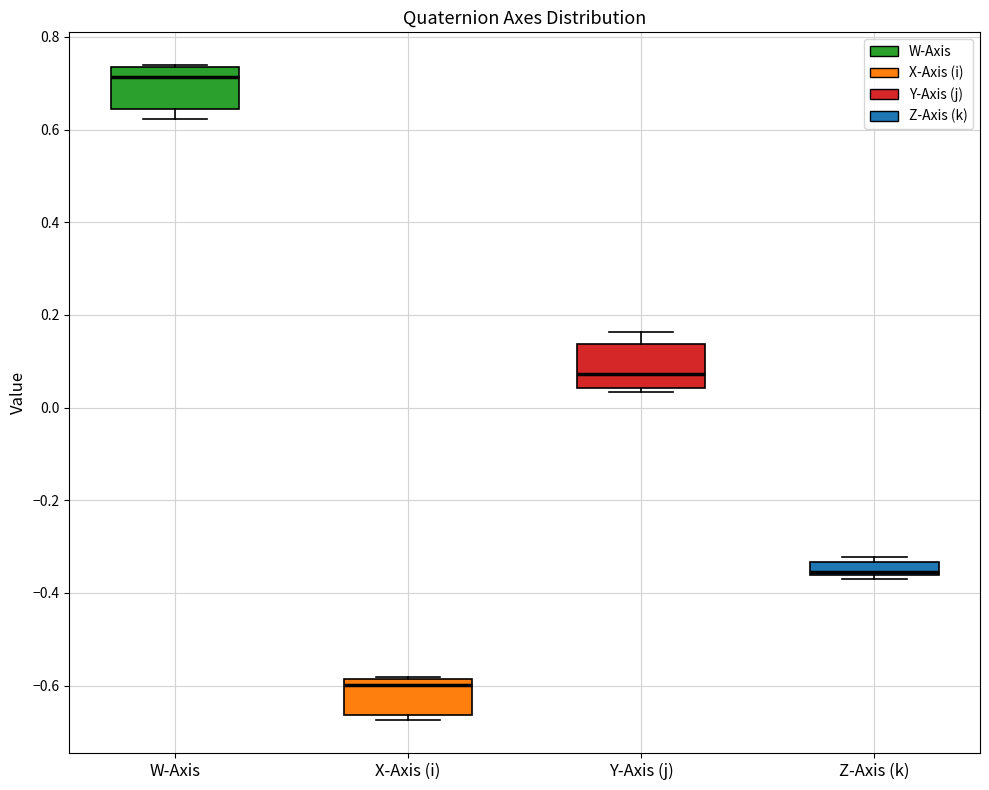

Which box has the highest median line?

W-Axis